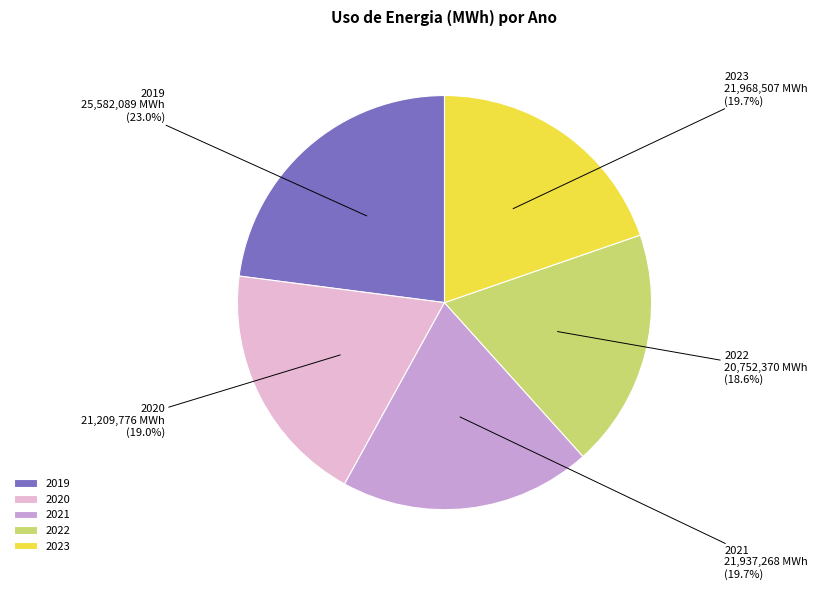

Approximately how many times larger is the value at 2021 compared to 2019?

0.9